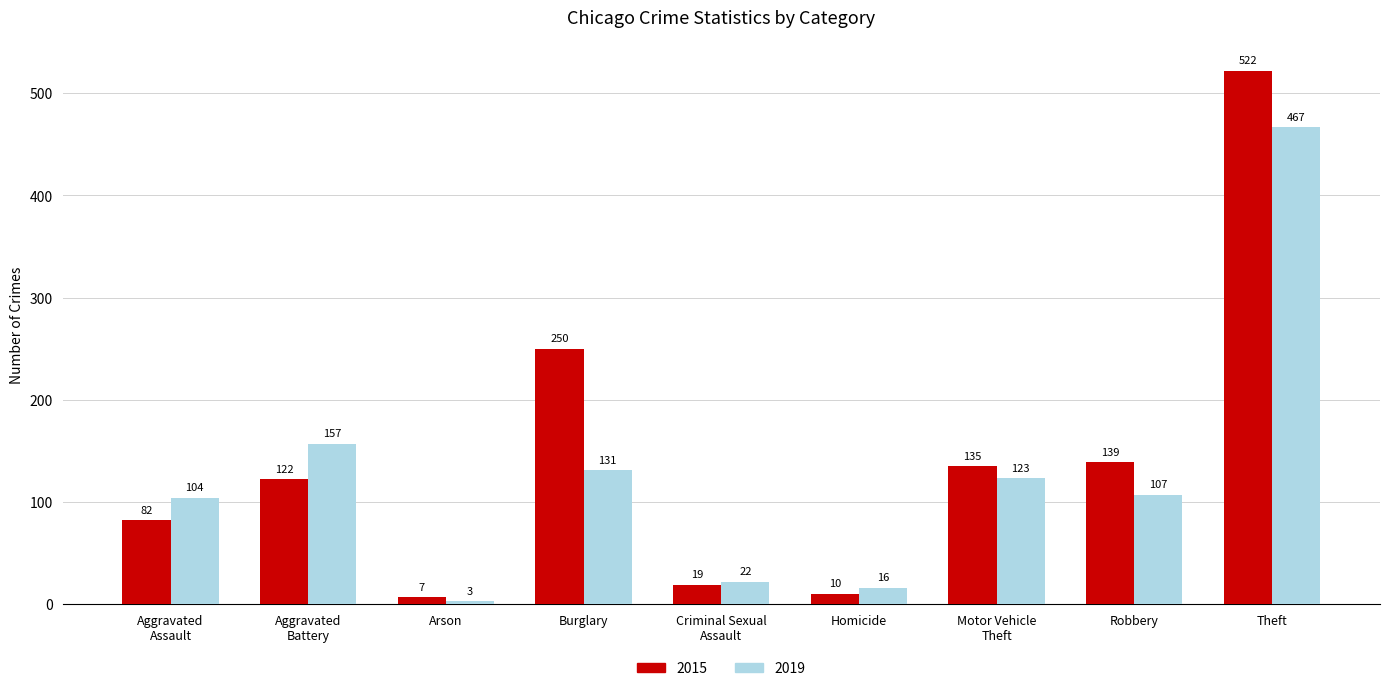

Which series has the largest total across all categories?

2015